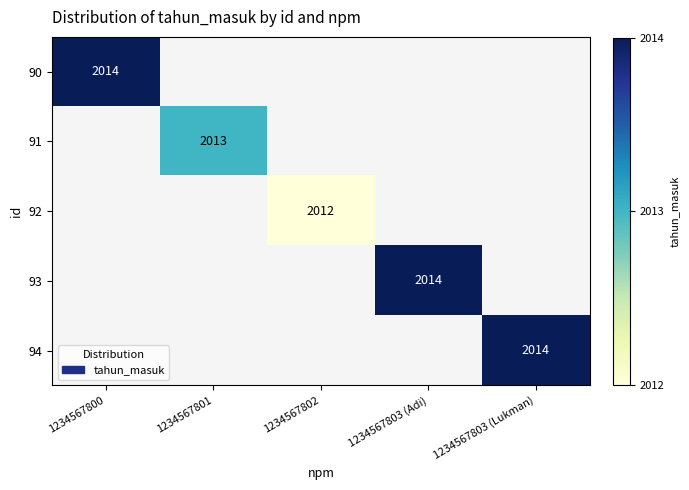

How many data points does each series have?

5